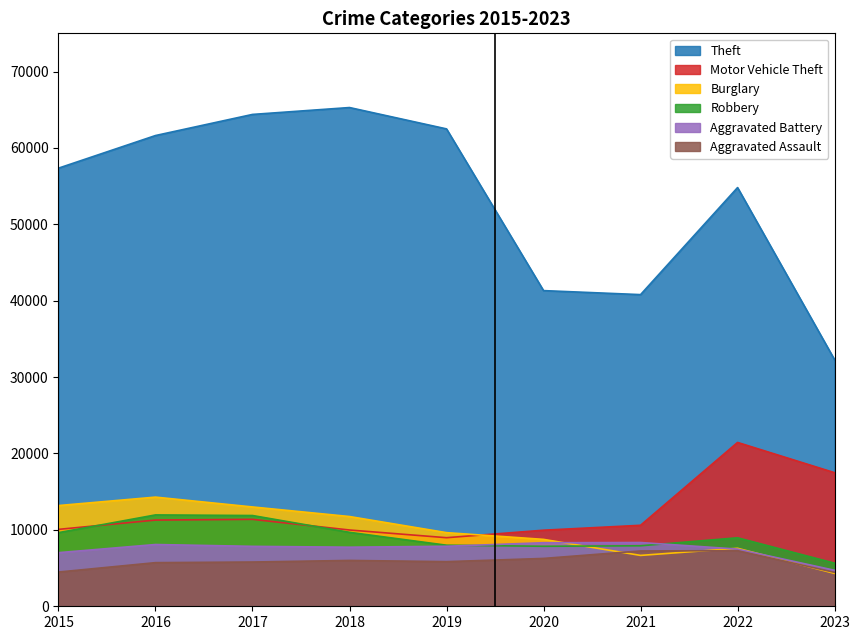

Which series has the largest total across all categories?

Theft